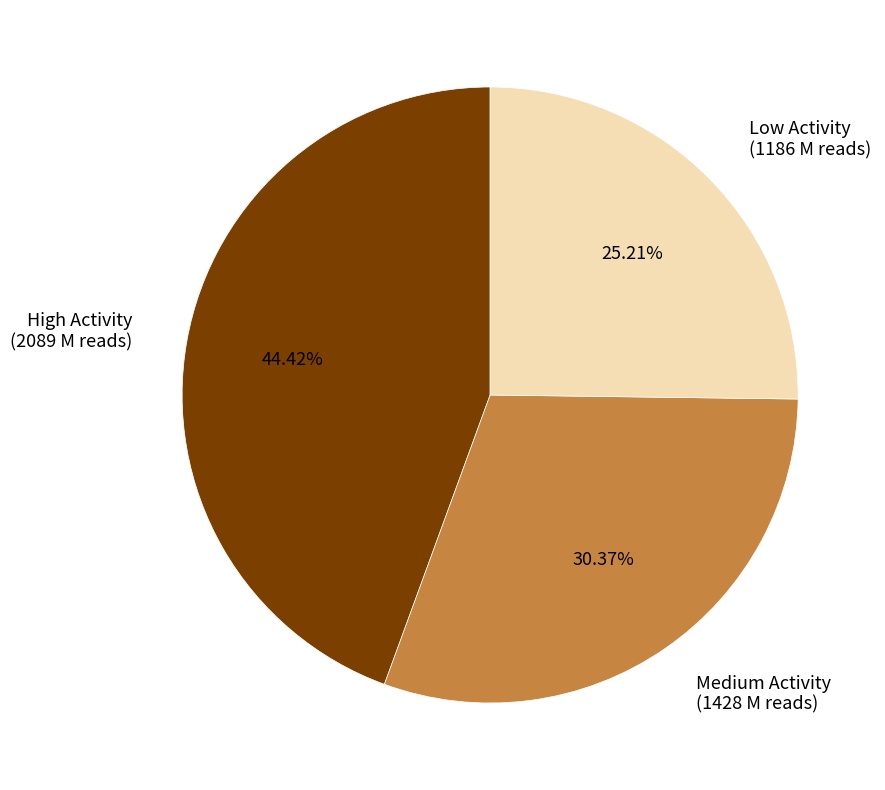

Do High Activity (2089 M reads) and Low Activity (1186 M reads) together represent more than half of the pie?

Yes